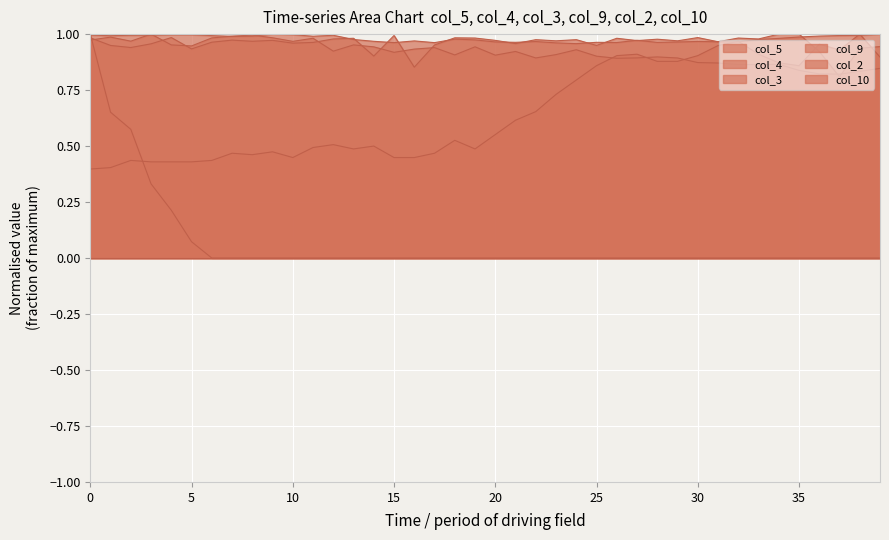

Is the value of col_2_line at 33 greater than the value of col_3_line at 17?

Yes